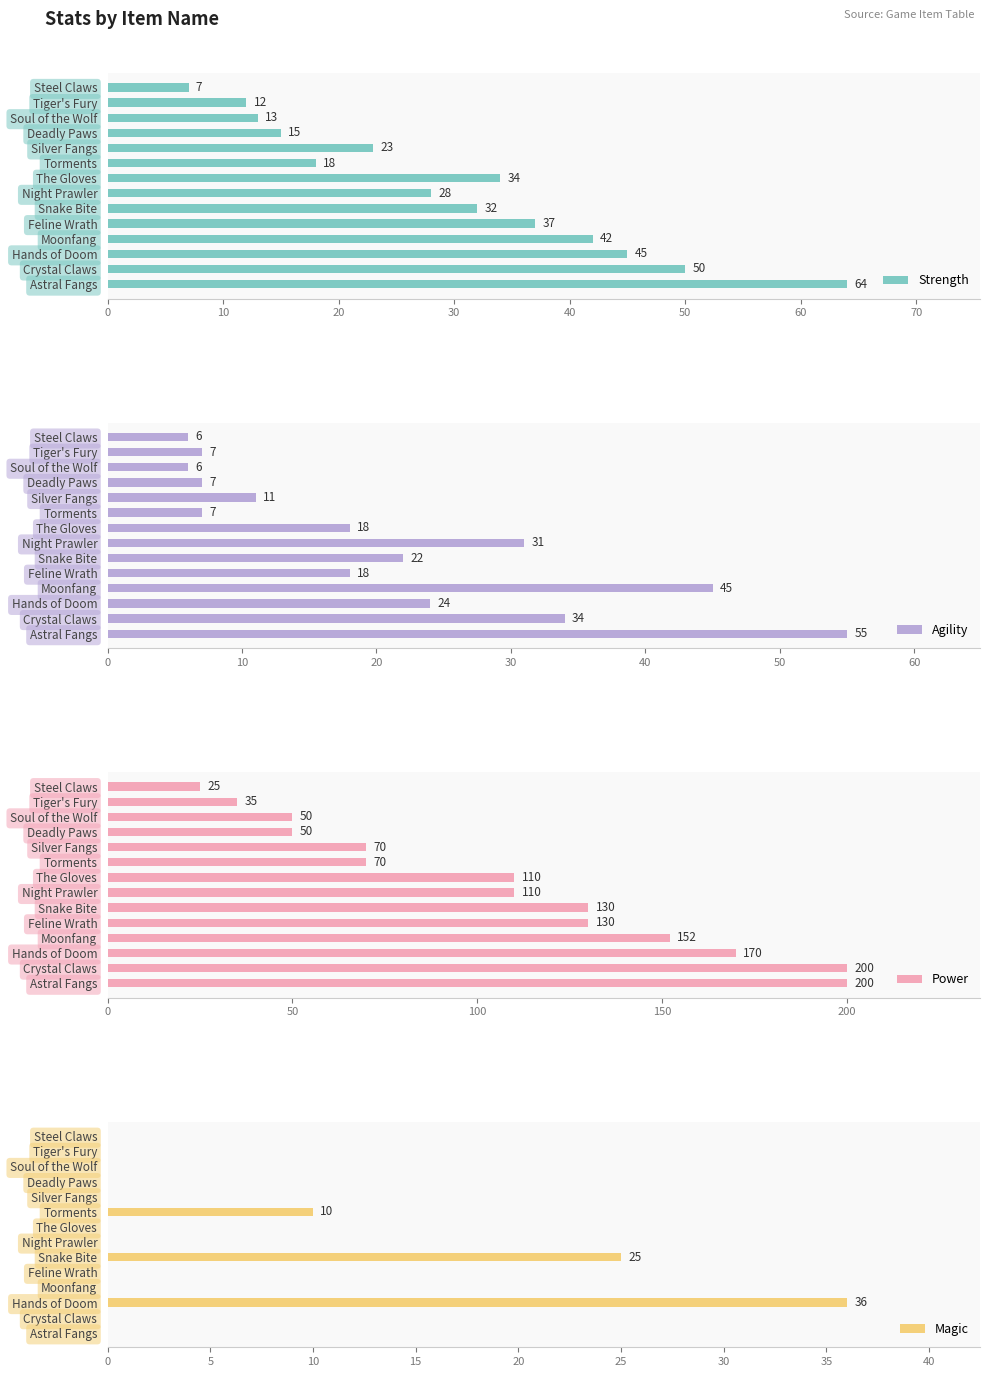

Read the Strength value at Deadly Paws.

15